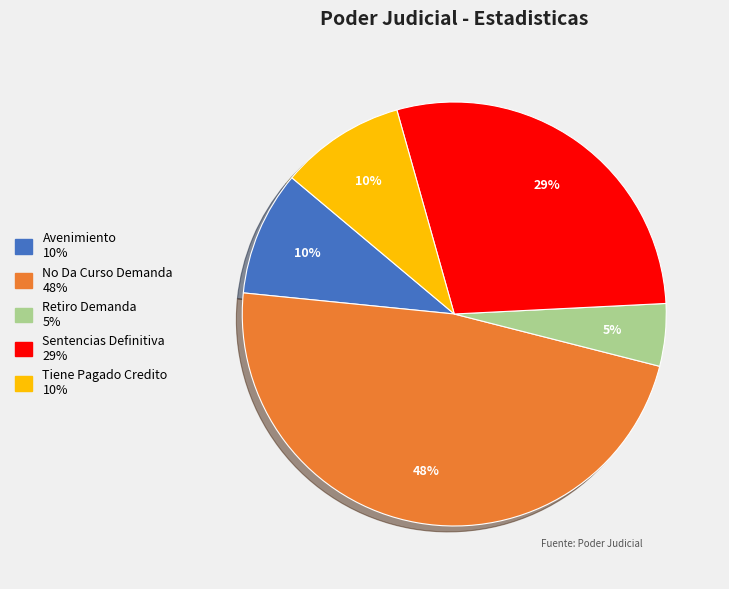

Approximately how many times larger is the value at Tiene Pagado Credito compared to Sentencias Definitiva?

0.3